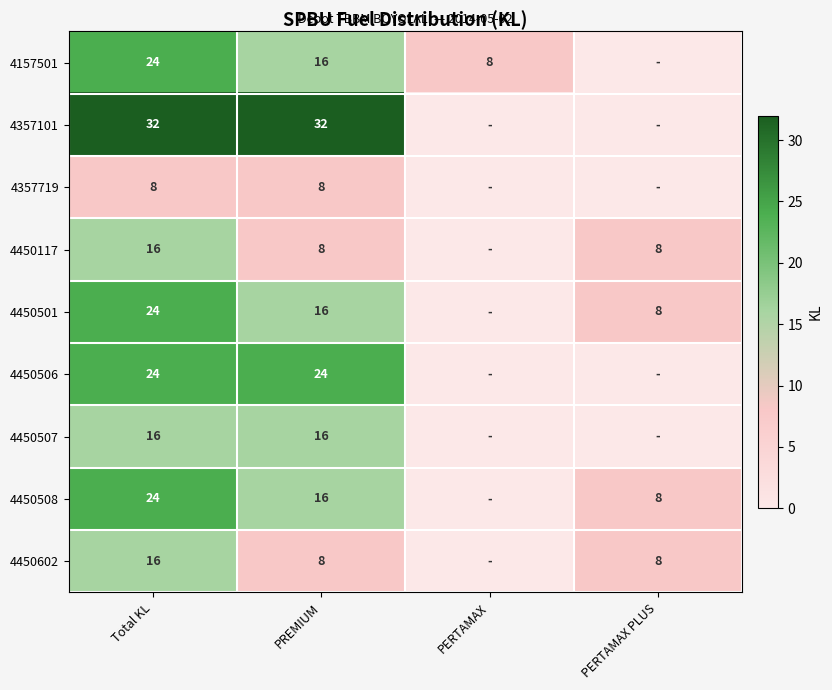

What is the sum of the 4450501 values at PREMIUM and Total KL?

40